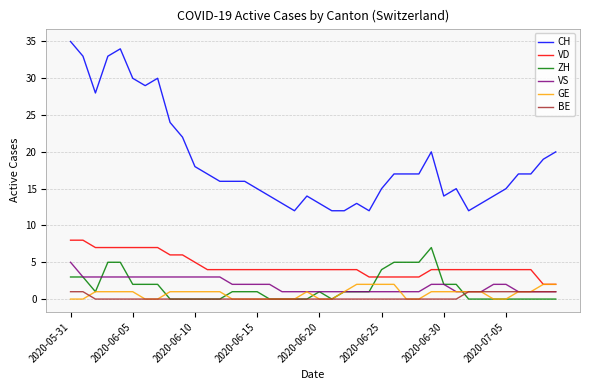

True or false: VS and VD intersect in this chart.

False